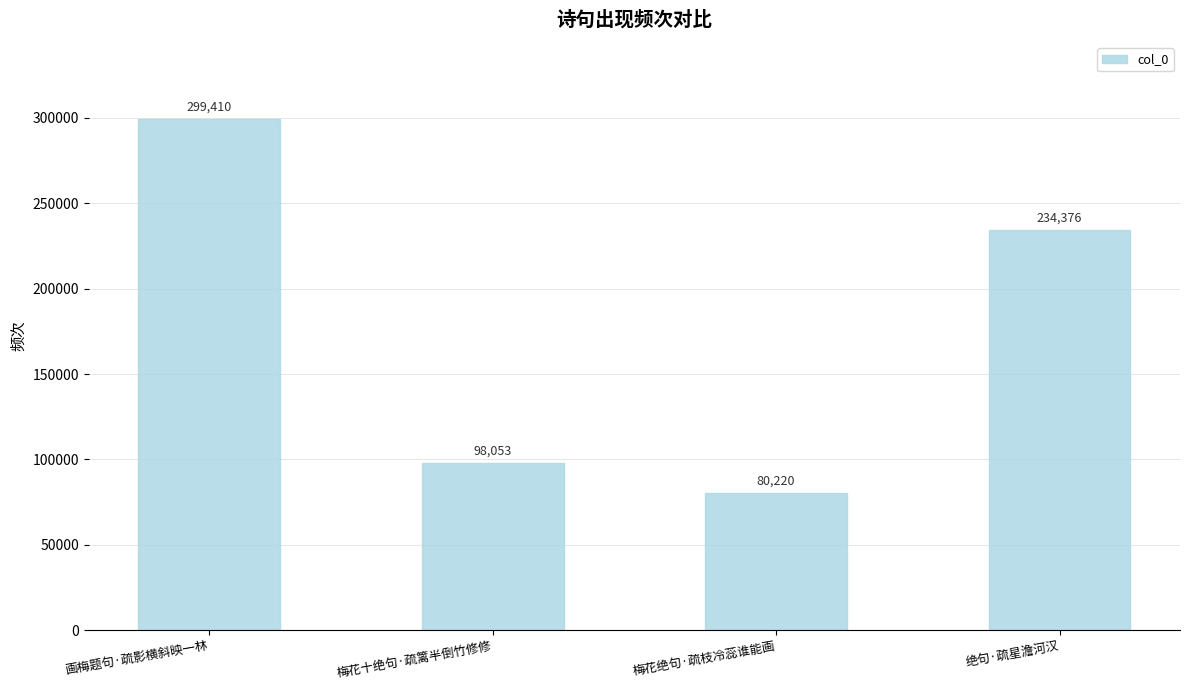

What is the change in value from 画梅题句·疏影横斜映一林 to 梅花绝句·疏枝冷蕊谁能画?

-219190